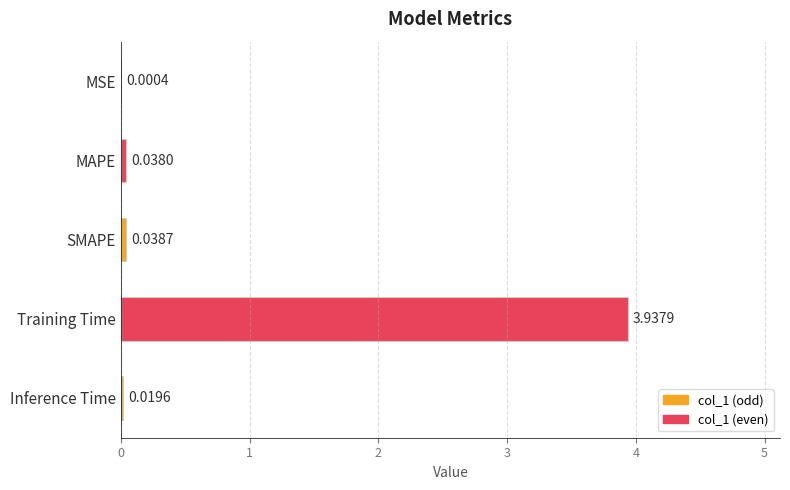

Which category has the highest value across all series?

Training Time